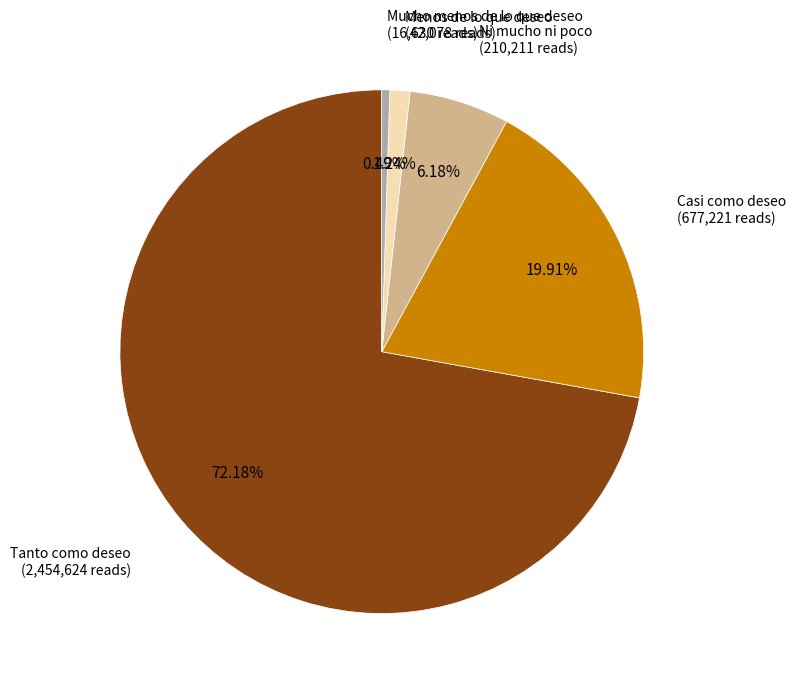

How many slices are in this pie chart?

5